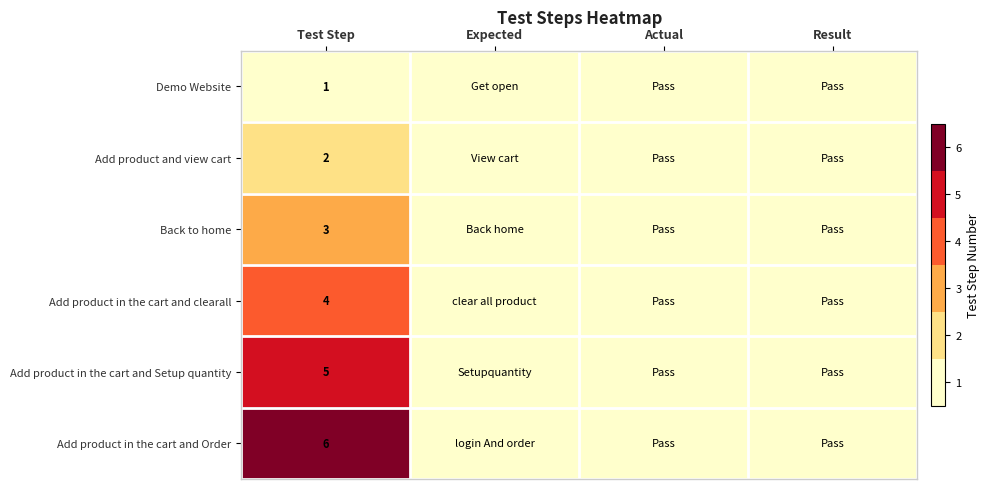

The Add product in the cart and Order series shows 6 at Test Step. True or false?

True